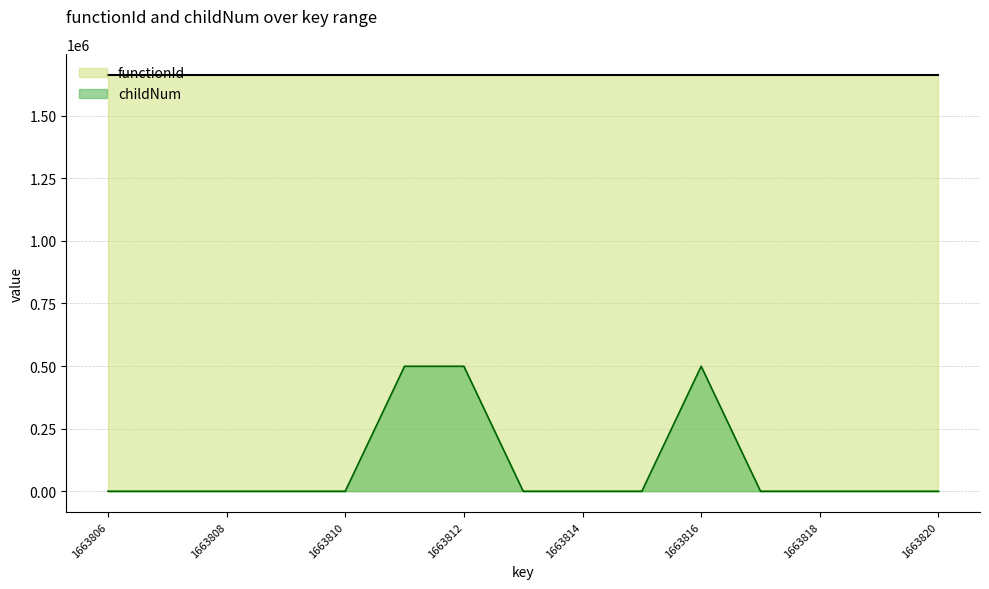

List the labels in order of value, largest first.

1663811, 1663812, 1663816, 1663806, 1663807, 1663808, 1663809, 1663810, 1663813, 1663814, 1663815, 1663817, 1663818, 1663819, 1663820